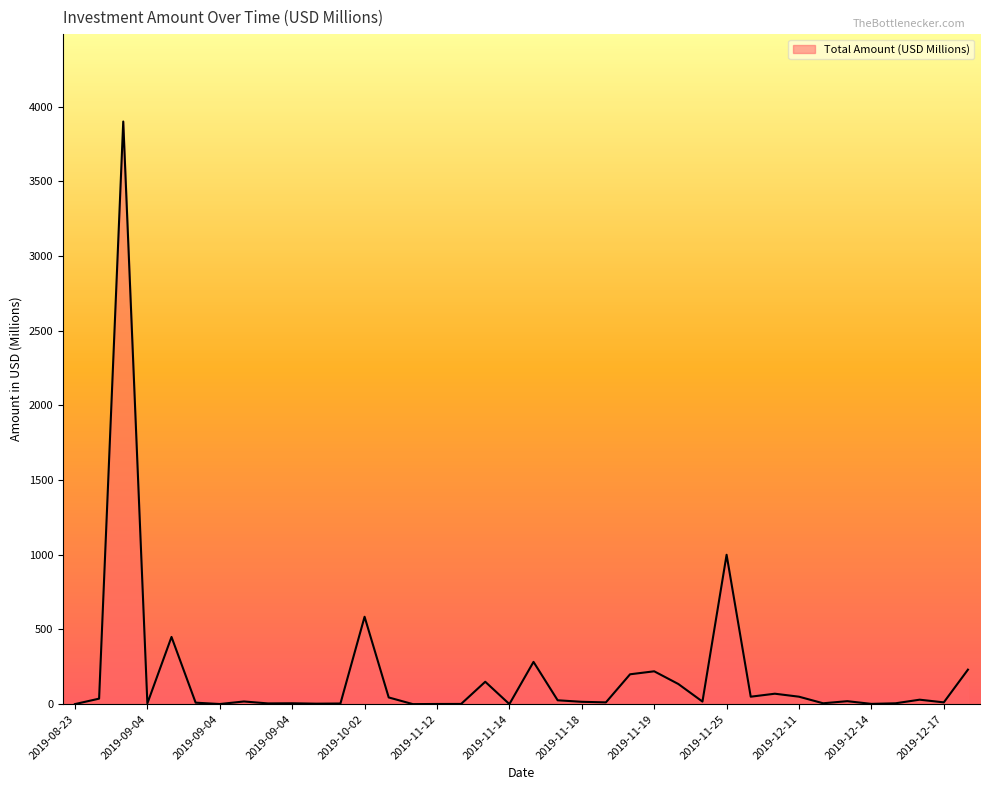

What is the maximum value shown in the chart?

3900.0